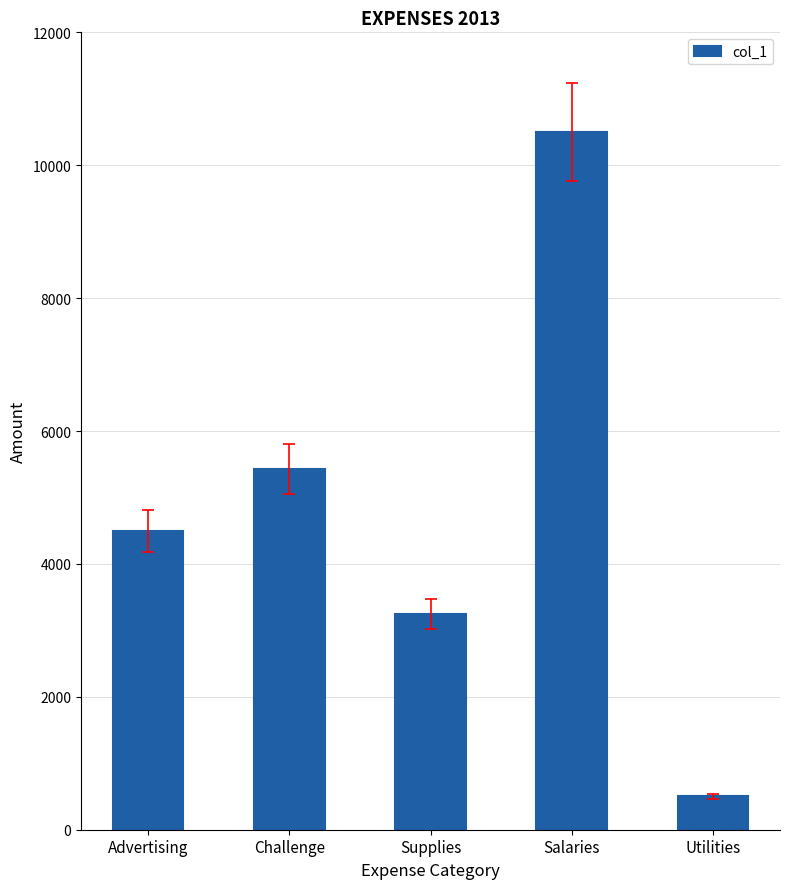

What is the sum of all values?

24175